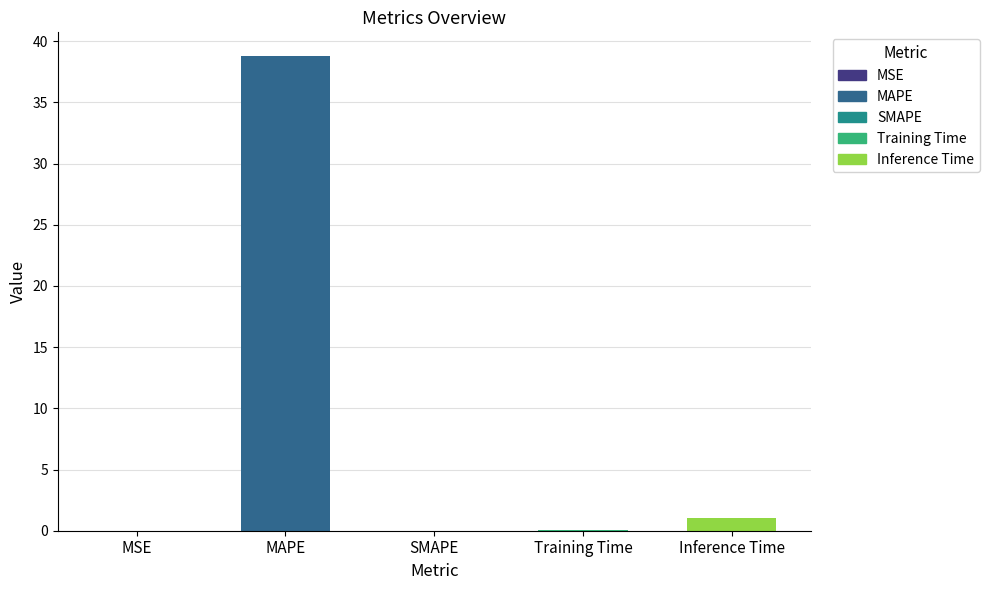

The chart shows a value of 0.0 at MSE. True or false?

True